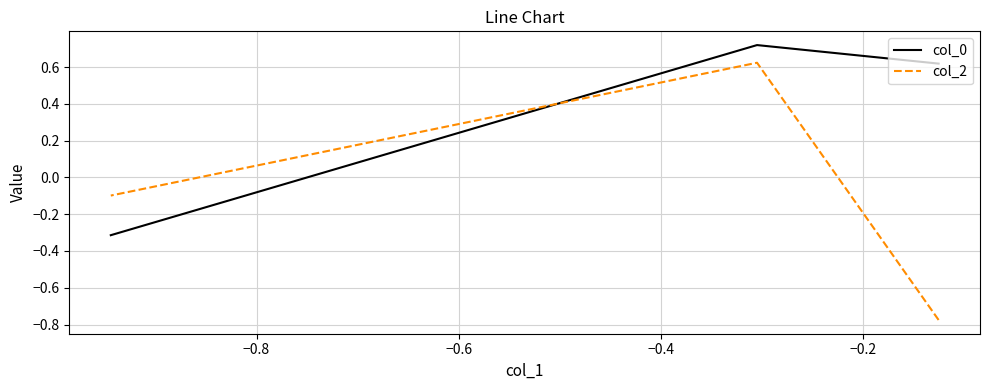

What is the greatest value displayed?

0.7